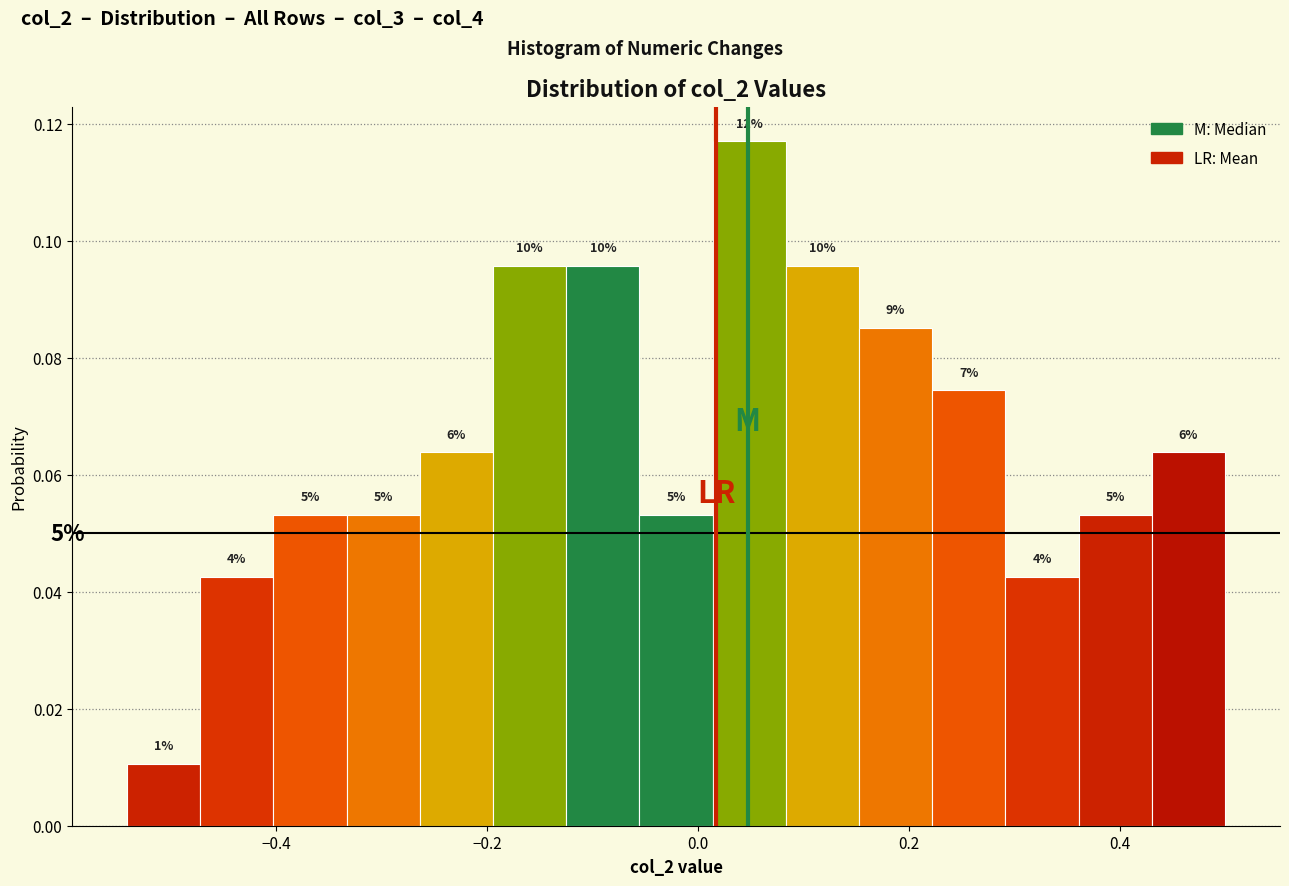

Around what value on the x-axis is the tallest bar? Give the approximate position of its centre, as read against the axis.

0.04